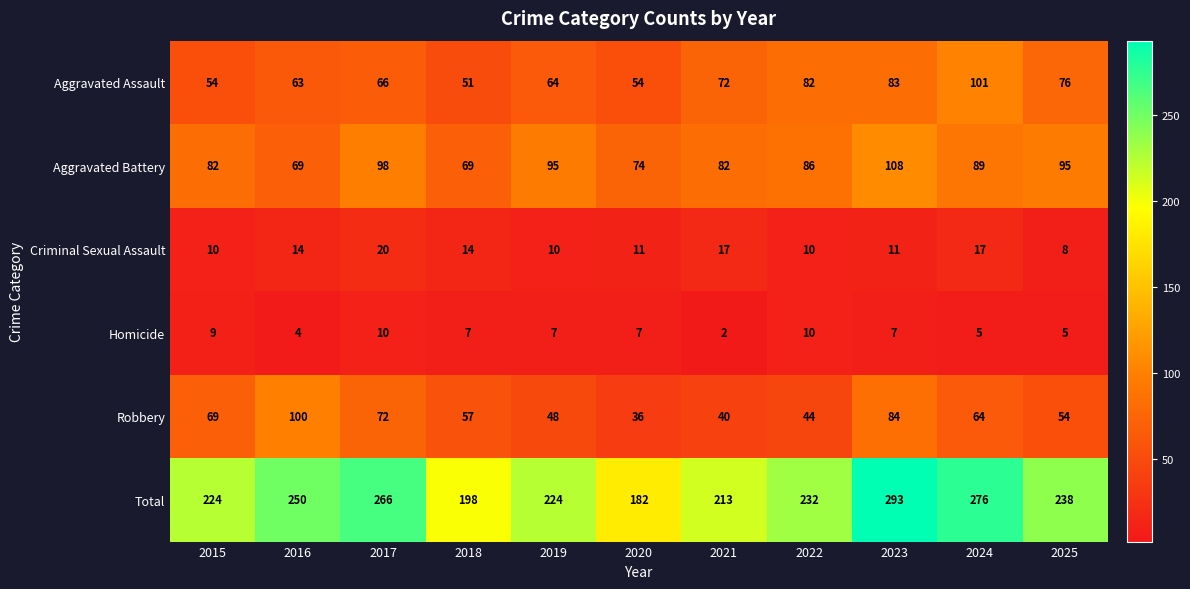

Which series has the widest spread of values?

Total